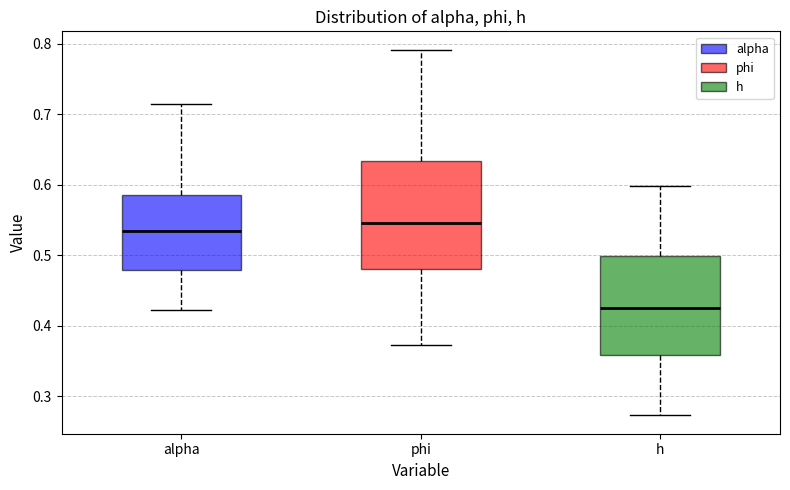

Which box's median line is the highest?

phi